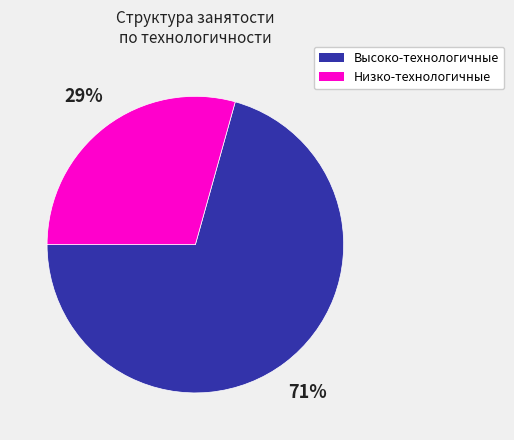

What percentage is the Высоко-технологичные slice, to the nearest percent?

71%